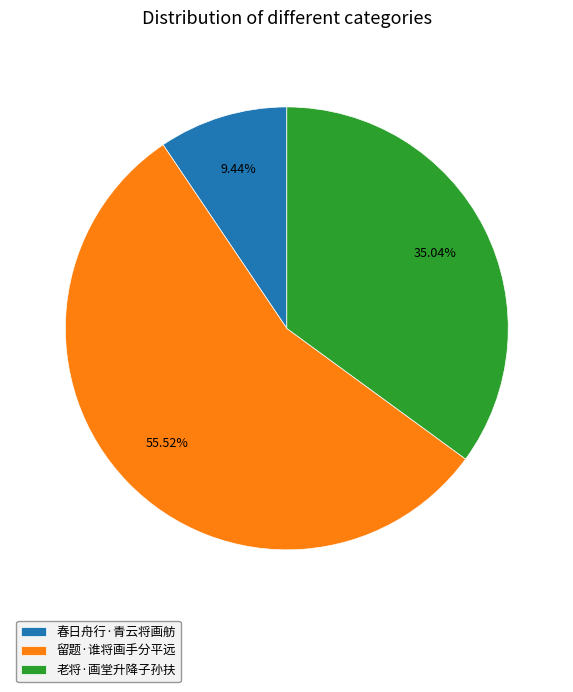

Rank the categories by value from lowest to highest.

春日舟行·青云将画舫, 老将·画堂升降子孙扶, 留题·谁将画手分平远